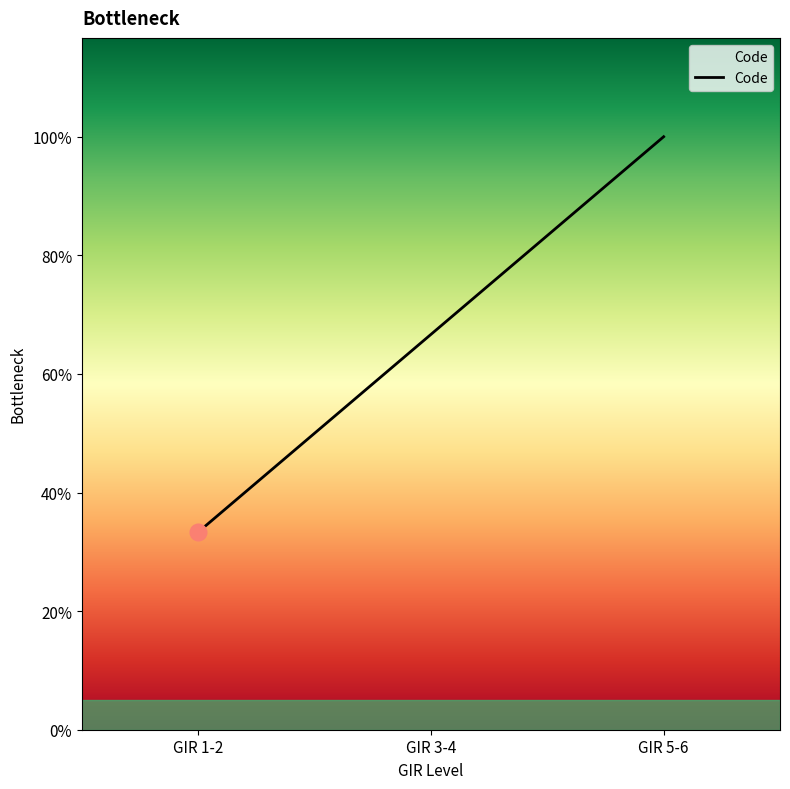

At which category does the chart reach its peak across all series?

GIR 5-6